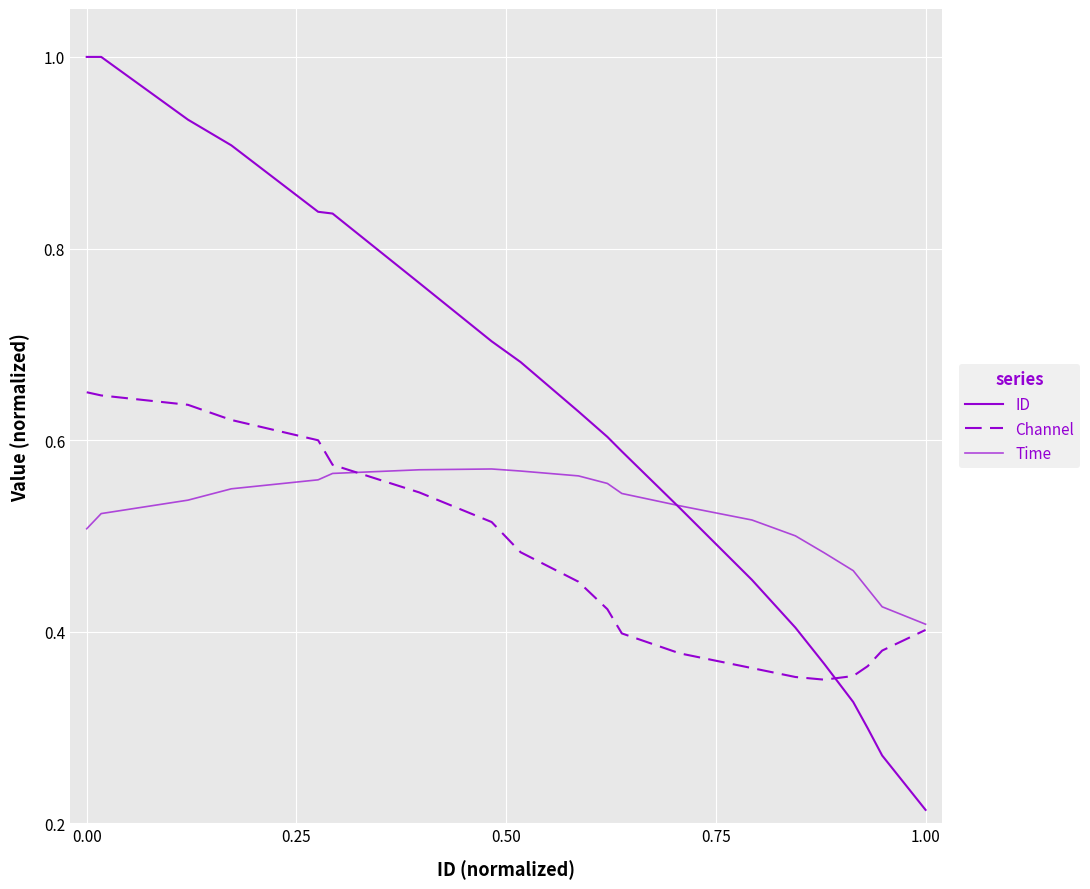

Rank the series by their maximum value, from lowest to highest.

Time, Channel, ID